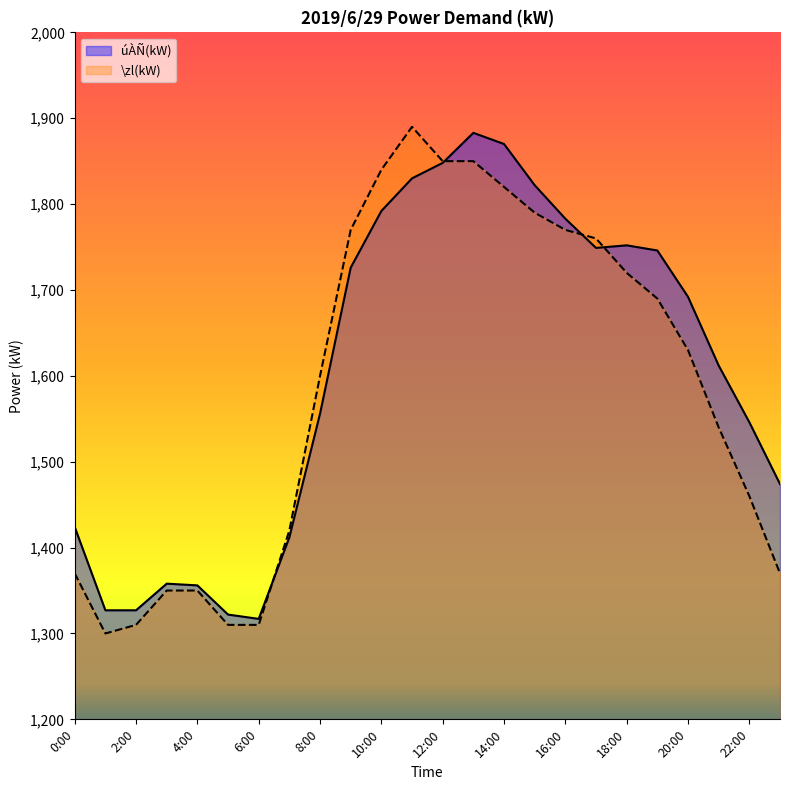

How many lines are shown in the chart?

2